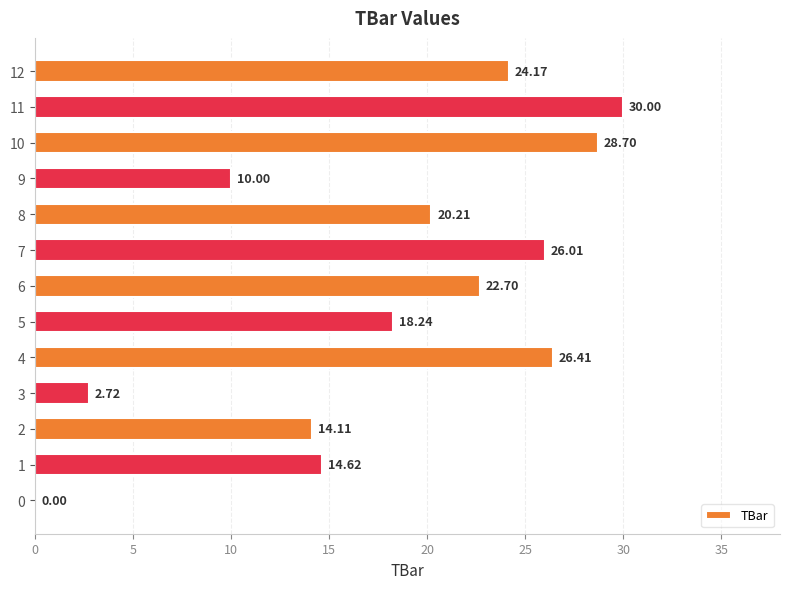

What is the sum of the values at 7 and 0?

26.0